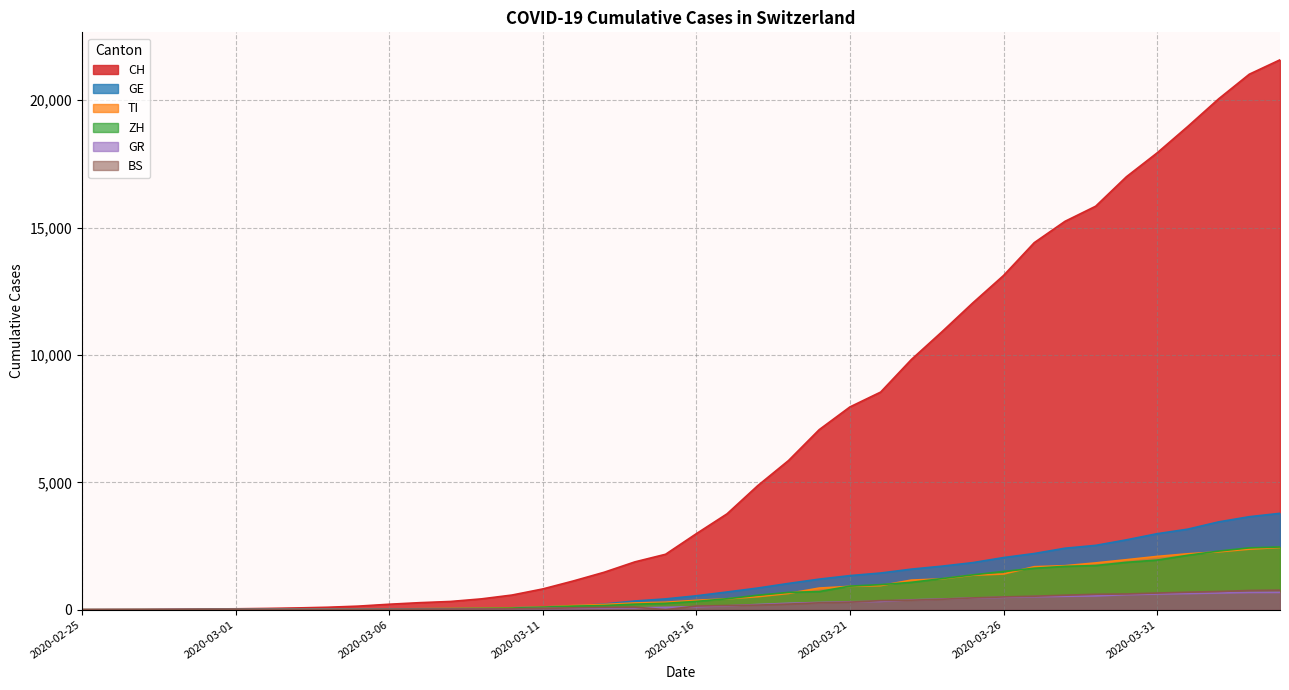

At which category does the chart reach its minimum across all series?

2020-02-25